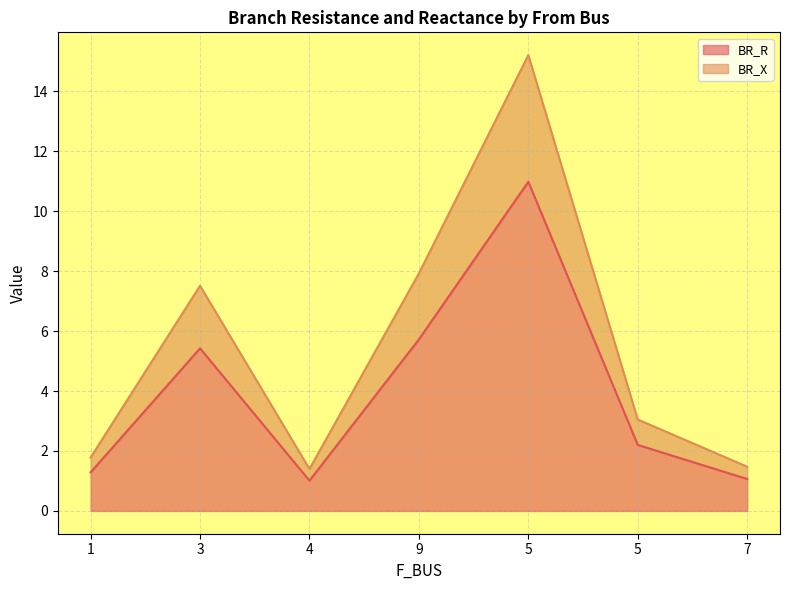

Where is BR_X nearest to the value 8?

9